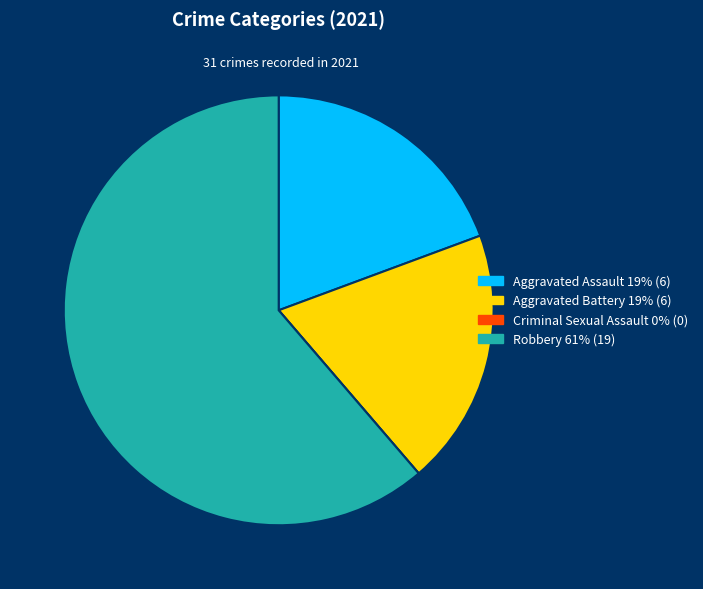

Is it true that Robbery is 56% of the pie?

False